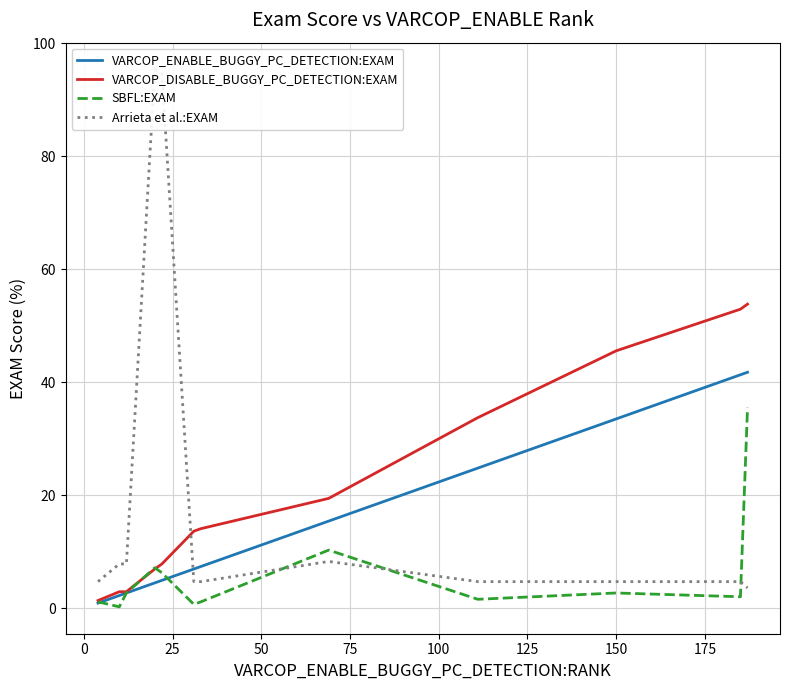

Is this an area chart (filled region under the line)?

No